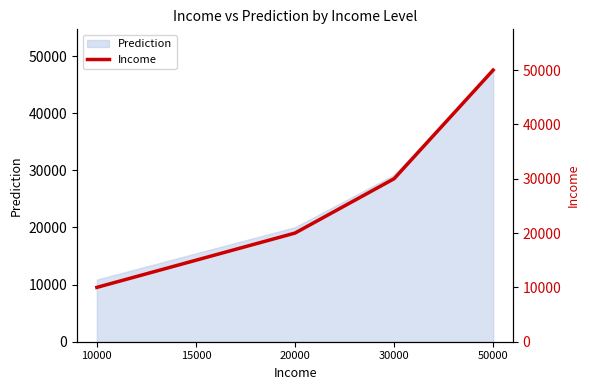

Reading right to left, extract all data points from this chart.

50000	30000	20000	15000	10000